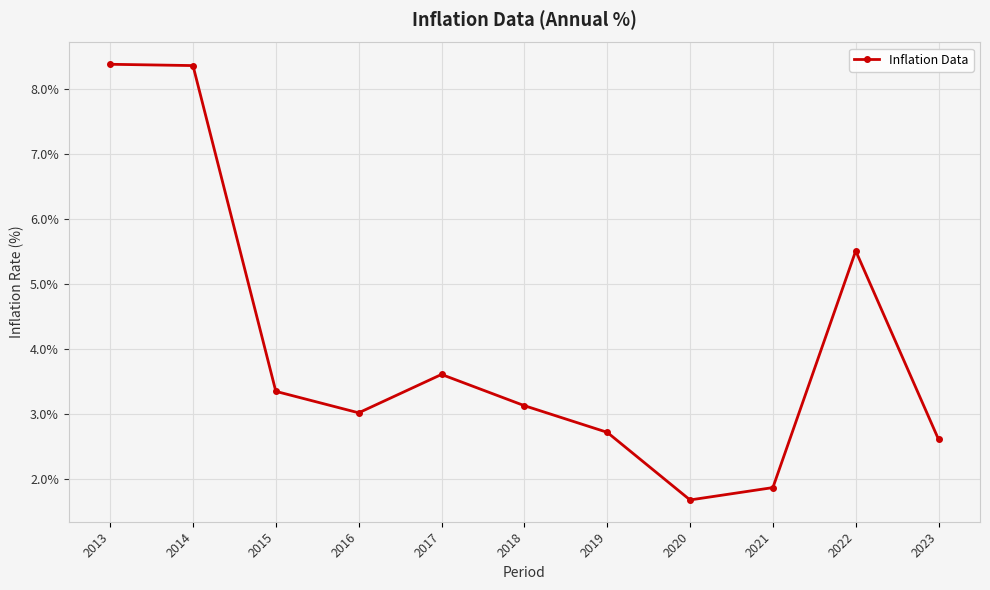

How many points are lower than both their immediate neighbors (excluding endpoints)?

2